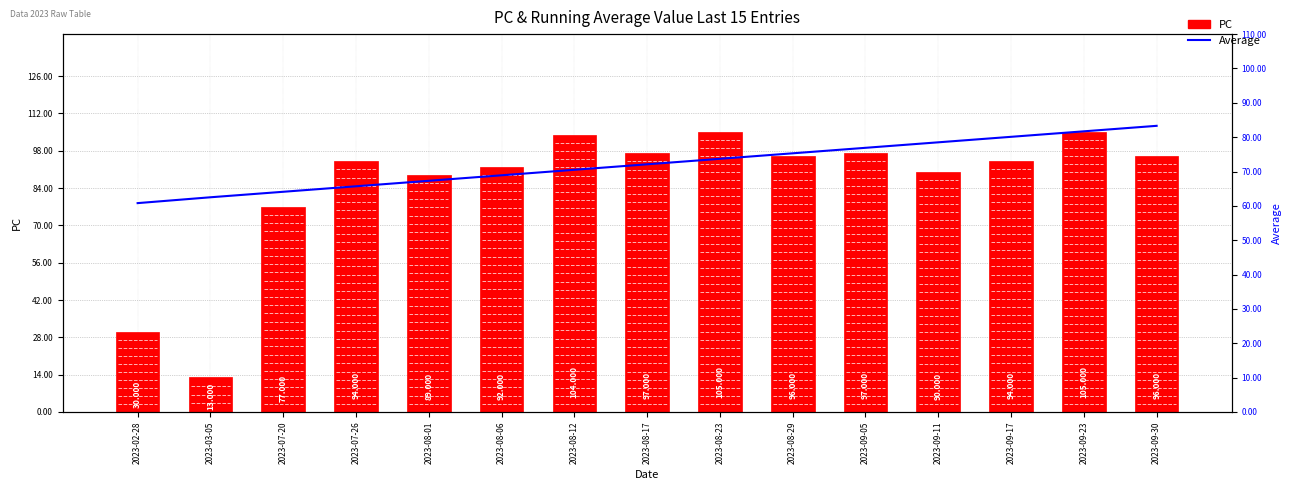

List the series in order of their peak value, highest first.

PC, Average($)